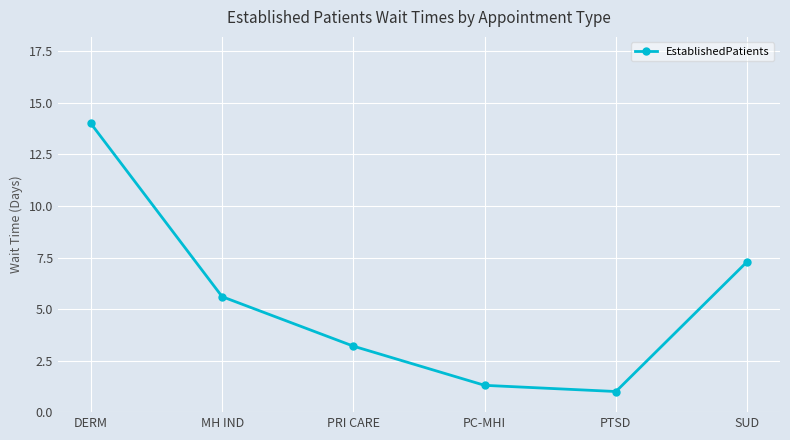

What is the sum of the values at PC-MHI and PTSD?

2.3